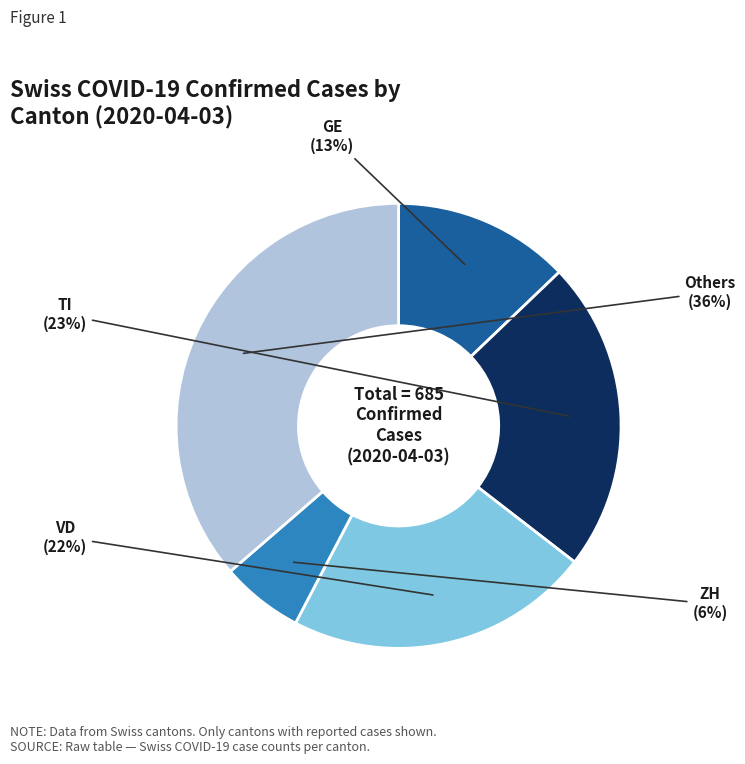

To the nearest percent, what is the difference between the largest and smallest slice percentages?

30%